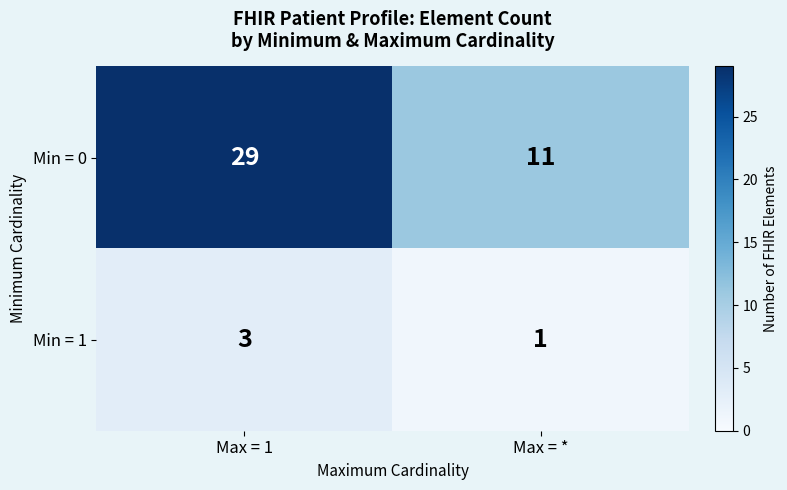

List the series in order of their overall mean, lowest first.

Min = 1, Min = 0